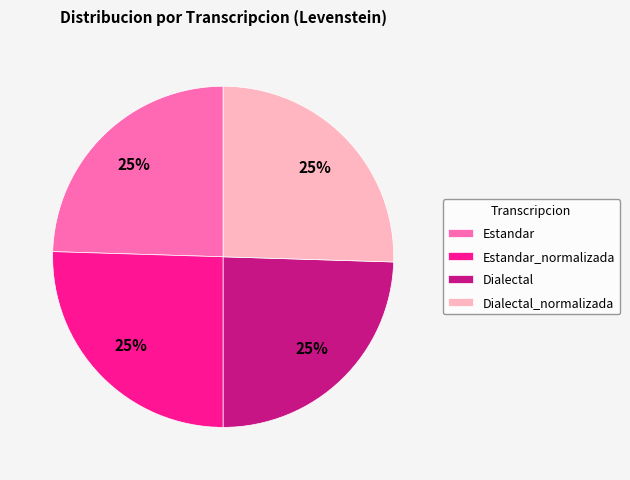

To the nearest percent, what is the average slice percentage?

25%